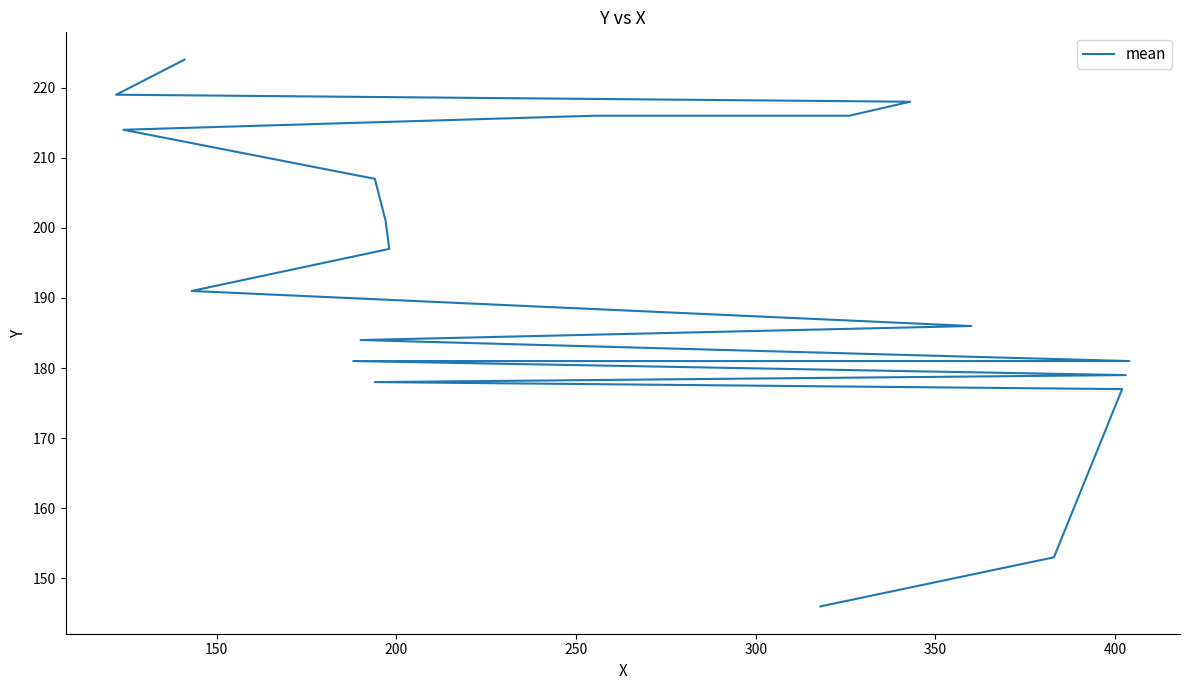

What is the difference between the maximum and minimum values?

78